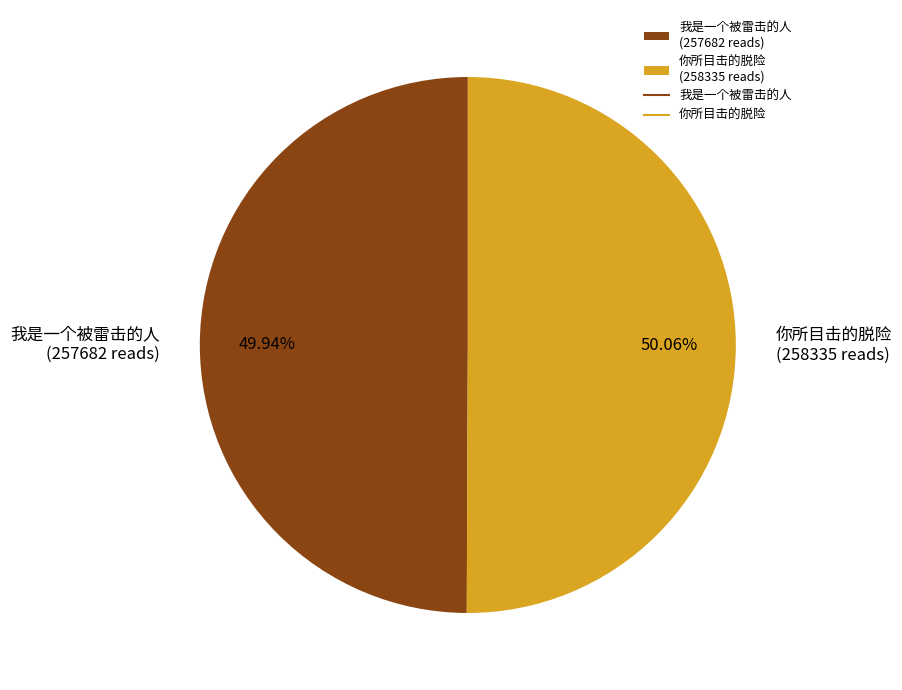

Approximately how many times larger is the value at 你所目击的脱险 compared to 我是一个被雷击的人?

1.0